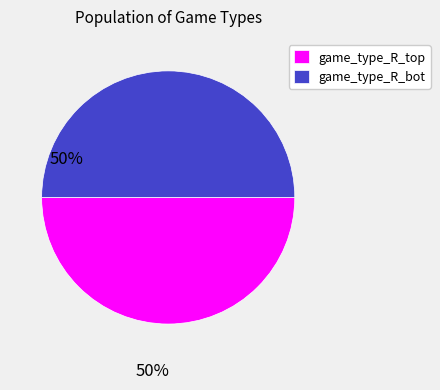

The game_type_R_top slice represents 50% of the pie. True or false?

True